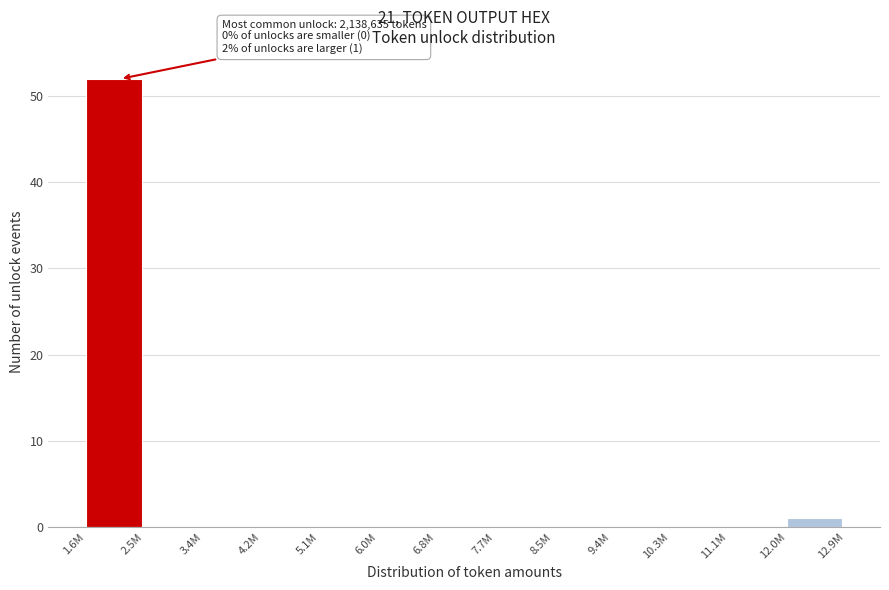

Reading left to right, list all the values displayed in this chart.

1.6M=52	2.5M=0	3.4M=0	4.2M=0	5.1M=0	6.0M=0	6.8M=0	7.7M=0	8.5M=0	9.4M=0	10.3M=0	11.1M=0	12.0M=1